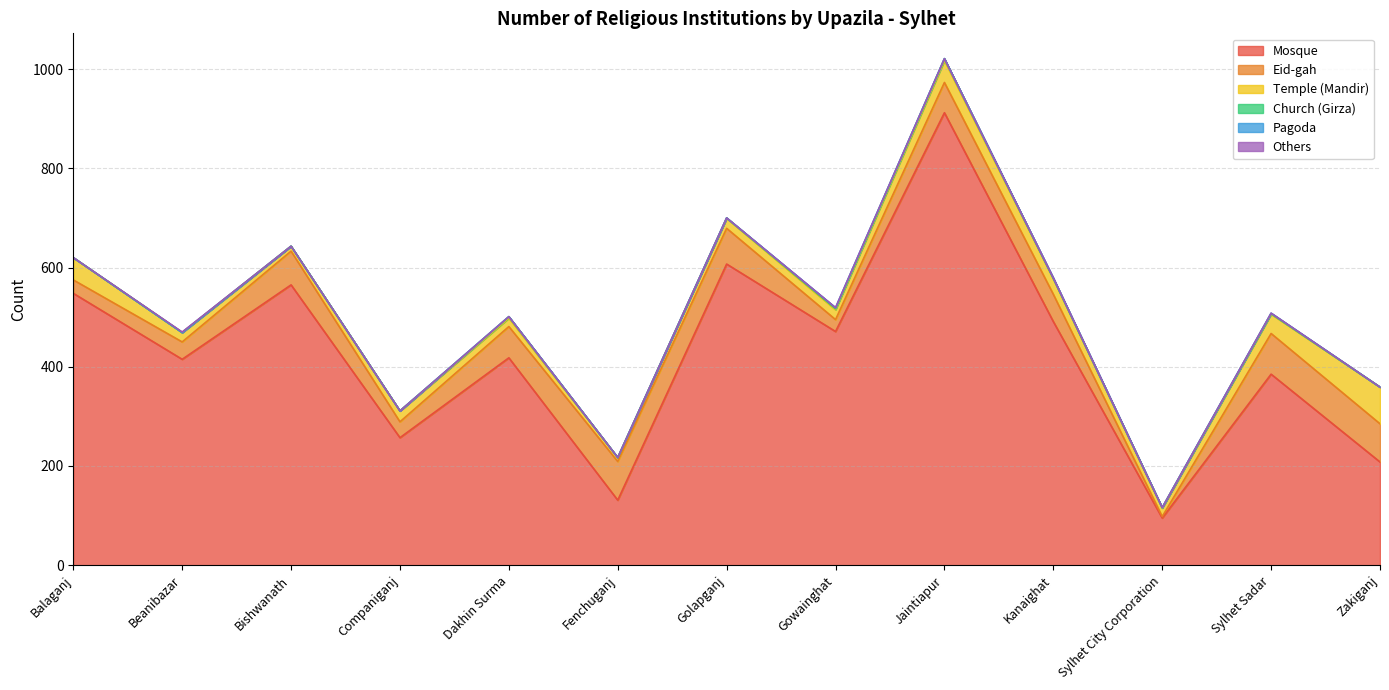

True or false: Temple (Mandir) and Church (Girza) intersect in this chart.

False